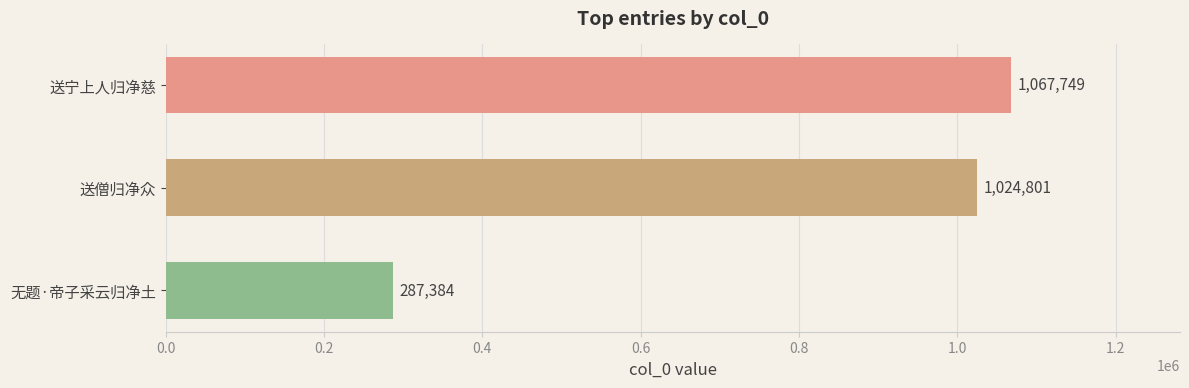

The chart shows a value of 1024801 at 送僧归净众. True or false?

True